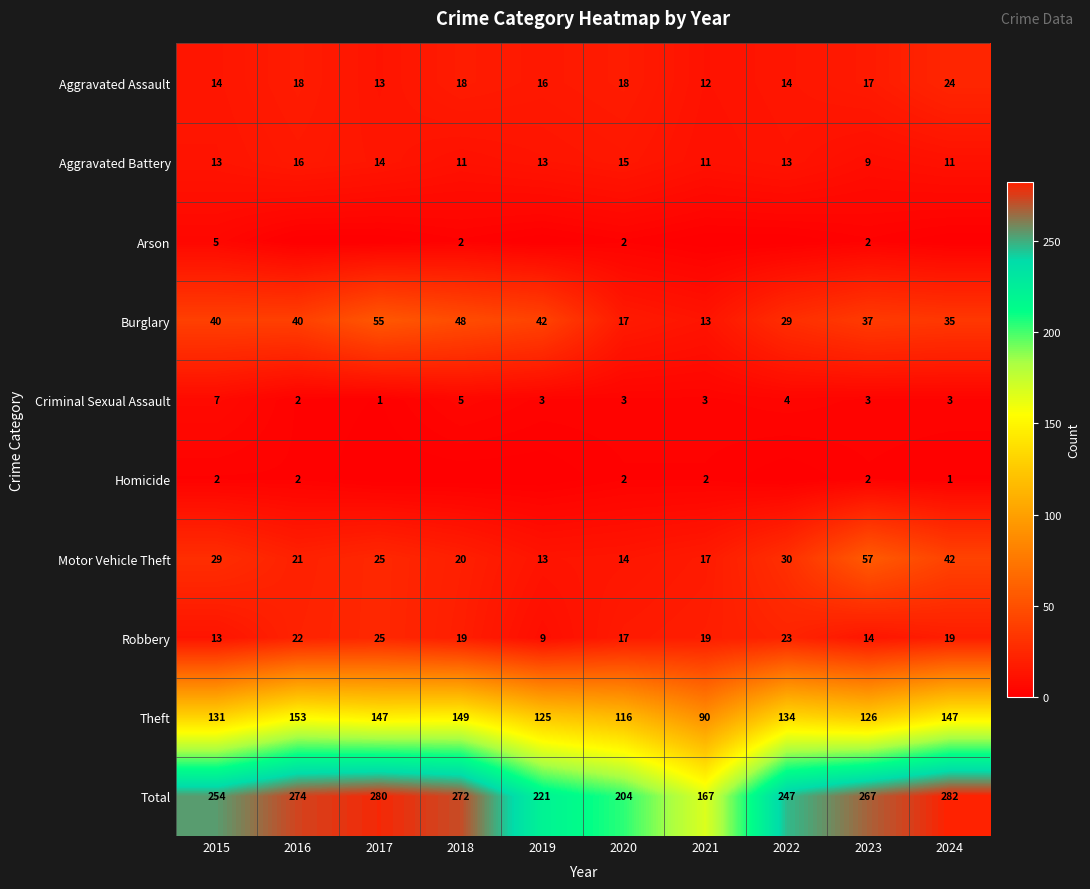

Which category has the highest value in the Theft series?

2016